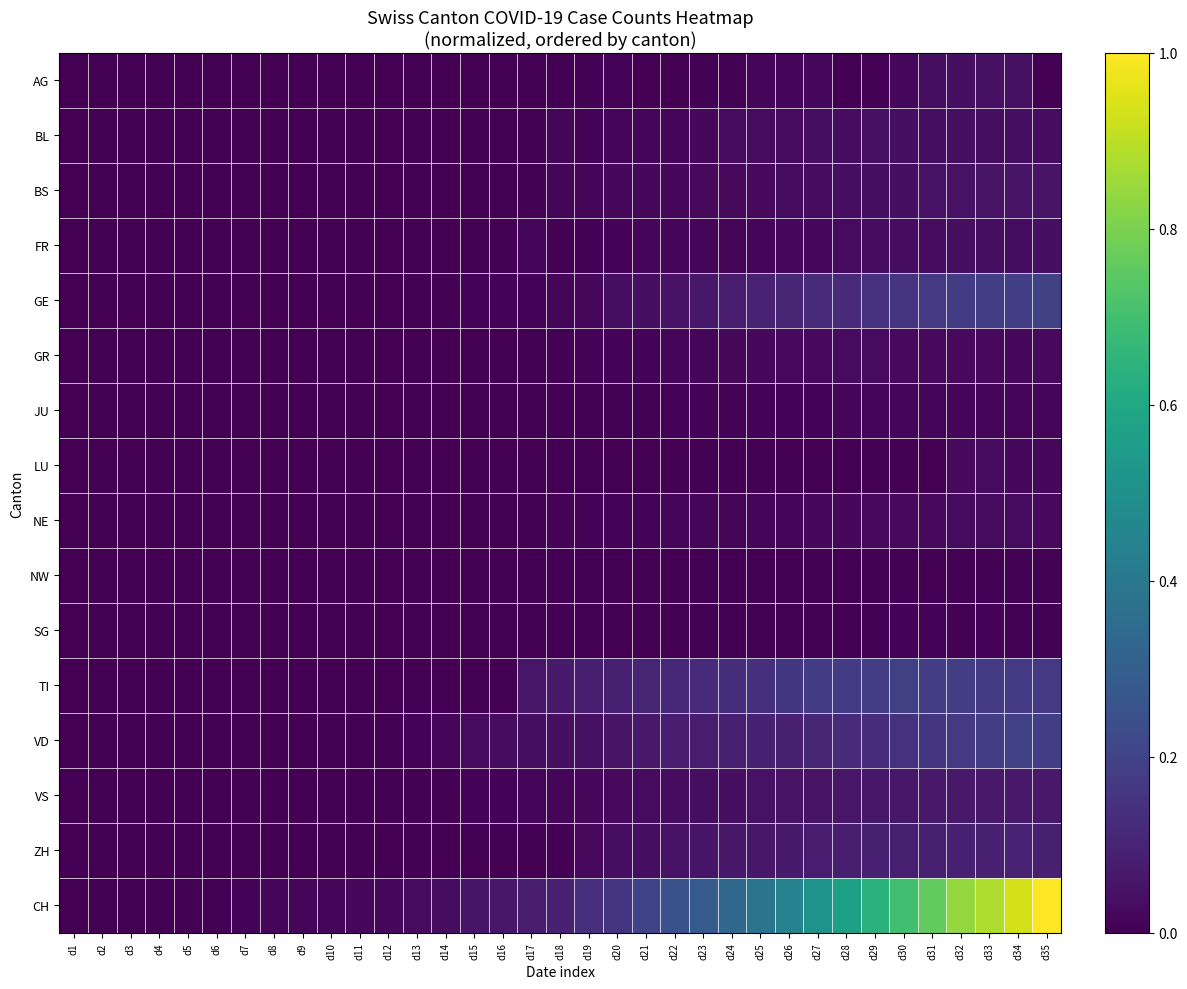

Reading right to left, extract all data points from this chart.

AG: d35=0.0	d34=0.0	d33=0.0	d32=0.0	d31=0.0	d30=0.0	d29=0.0	d28=0.0	d27=0.0	d26=0.0	d25=0.0	d24=0.0	d23=0.0	d22=0.0	d21=0.0	d20=0.0	d19=0.0	d18=0.0	d17=0.0	d16=0.0	d15=0.0	d14=0.0	d13=0.0	d12=0.0	d11=0.0	d10=0.0	d9=0.0	d8=0.0	d7=0.0	d6=0.0	d5=0.0	d4=0.0	d3=0.0	d2=0.0	d1=0.0
BL: d35=0.0	d34=0.0	d33=0.0	d32=0.0	d31=0.0	d30=0.0	d29=0.0	d28=0.0	d27=0.0	d26=0.0	d25=0.0	d24=0.0	d23=0.0	d22=0.0	d21=0.0	d20=0.0	d19=0.0	d18=0.0	d17=0.0	d16=0.0	d15=0.0	d14=0.0	d13=0.0	d12=0.0	d11=0.0	d10=0.0	d9=0.0	d8=0.0	d7=0.0	d6=0.0	d5=0.0	d4=0.0	d3=0.0	d2=0.0	d1=0.0
BS: d35=0.1	d34=0.1	d33=0.1	d32=0.0	d31=0.0	d30=0.0	d29=0.0	d28=0.0	d27=0.0	d26=0.0	d25=0.0	d24=0.0	d23=0.0	d22=0.0	d21=0.0	d20=0.0	d19=0.0	d18=0.0	d17=0.0	d16=0.0	d15=0.0	d14=0.0	d13=0.0	d12=0.0	d11=0.0	d10=0.0	d9=0.0	d8=0.0	d7=0.0	d6=0.0	d5=0.0	d4=0.0	d3=0.0	d2=0.0	d1=0.0
FR: d35=0.0	d34=0.0	d33=0.0	d32=0.0	d31=0.0	d30=0.0	d29=0.0	d28=0.0	d27=0.0	d26=0.0	d25=0.0	d24=0.0	d23=0.0	d22=0.0	d21=0.0	d20=0.0	d19=0.0	d18=0.0	d17=0.0	d16=0.0	d15=0.0	d14=0.0	d13=0.0	d12=0.0	d11=0.0	d10=0.0	d9=0.0	d8=0.0	d7=0.0	d6=0.0	d5=0.0	d4=0.0	d3=0.0	d2=0.0	d1=0.0
GE: d35=0.2	d34=0.2	d33=0.2	d32=0.2	d31=0.2	d30=0.2	d29=0.1	d28=0.1	d27=0.1	d26=0.1	d25=0.1	d24=0.1	d23=0.1	d22=0.0	d21=0.0	d20=0.0	d19=0.0	d18=0.0	d17=0.0	d16=0.0	d15=0.0	d14=0.0	d13=0.0	d12=0.0	d11=0.0	d10=0.0	d9=0.0	d8=0.0	d7=0.0	d6=0.0	d5=0.0	d4=0.0	d3=0.0	d2=0.0	d1=0.0
GR: d35=0.0	d34=0.0	d33=0.0	d32=0.0	d31=0.0	d30=0.0	d29=0.0	d28=0.0	d27=0.0	d26=0.0	d25=0.0	d24=0.0	d23=0.0	d22=0.0	d21=0.0	d20=0.0	d19=0.0	d18=0.0	d17=0.0	d16=0.0	d15=0.0	d14=0.0	d13=0.0	d12=0.0	d11=0.0	d10=0.0	d9=0.0	d8=0.0	d7=0.0	d6=0.0	d5=0.0	d4=0.0	d3=0.0	d2=0.0	d1=0.0
JU: d35=0.0	d34=0.0	d33=0.0	d32=0.0	d31=0.0	d30=0.0	d29=0.0	d28=0.0	d27=0.0	d26=0.0	d25=0.0	d24=0.0	d23=0.0	d22=0.0	d21=0.0	d20=0.0	d19=0.0	d18=0.0	d17=0.0	d16=0.0	d15=0.0	d14=0.0	d13=0.0	d12=0.0	d11=0.0	d10=0.0	d9=0.0	d8=0.0	d7=0.0	d6=0.0	d5=0.0	d4=0.0	d3=0.0	d2=0.0	d1=0.0
LU: d35=0.0	d34=0.0	d33=0.0	d32=0.0	d31=0.0	d30=0.0	d29=0.0	d28=0.0	d27=0.0	d26=0.0	d25=0.0	d24=0.0	d23=0.0	d22=0.0	d21=0.0	d20=0.0	d19=0.0	d18=0.0	d17=0.0	d16=0.0	d15=0.0	d14=0.0	d13=0.0	d12=0.0	d11=0.0	d10=0.0	d9=0.0	d8=0.0	d7=0.0	d6=0.0	d5=0.0	d4=0.0	d3=0.0	d2=0.0	d1=0.0
NE: d35=0.0	d34=0.0	d33=0.0	d32=0.0	d31=0.0	d30=0.0	d29=0.0	d28=0.0	d27=0.0	d26=0.0	d25=0.0	d24=0.0	d23=0.0	d22=0.0	d21=0.0	d20=0.0	d19=0.0	d18=0.0	d17=0.0	d16=0.0	d15=0.0	d14=0.0	d13=0.0	d12=0.0	d11=0.0	d10=0.0	d9=0.0	d8=0.0	d7=0.0	d6=0.0	d5=0.0	d4=0.0	d3=0.0	d2=0.0	d1=0.0
NW: d35=0.0	d34=0.0	d33=0.0	d32=0.0	d31=0.0	d30=0.0	d29=0.0	d28=0.0	d27=0.0	d26=0.0	d25=0.0	d24=0.0	d23=0.0	d22=0.0	d21=0.0	d20=0.0	d19=0.0	d18=0.0	d17=0.0	d16=0.0	d15=0.0	d14=0.0	d13=0.0	d12=0.0	d11=0.0	d10=0.0	d9=0.0	d8=0.0	d7=0.0	d6=0.0	d5=0.0	d4=0.0	d3=0.0	d2=0.0	d1=0.0
SG: d35=0.0	d34=0.0	d33=0.0	d32=0.0	d31=0.0	d30=0.0	d29=0.0	d28=0.0	d27=0.0	d26=0.0	d25=0.0	d24=0.0	d23=0.0	d22=0.0	d21=0.0	d20=0.0	d19=0.0	d18=0.0	d17=0.0	d16=0.0	d15=0.0	d14=0.0	d13=0.0	d12=0.0	d11=0.0	d10=0.0	d9=0.0	d8=0.0	d7=0.0	d6=0.0	d5=0.0	d4=0.0	d3=0.0	d2=0.0	d1=0.0
TI: d35=0.2	d34=0.2	d33=0.2	d32=0.2	d31=0.2	d30=0.2	d29=0.2	d28=0.2	d27=0.2	d26=0.2	d25=0.1	d24=0.1	d23=0.1	d22=0.1	d21=0.1	d20=0.1	d19=0.1	d18=0.1	d17=0.1	d16=0.0	d15=0.0	d14=0.0	d13=0.0	d12=0.0	d11=0.0	d10=0.0	d9=0.0	d8=0.0	d7=0.0	d6=0.0	d5=0.0	d4=0.0	d3=0.0	d2=0.0	d1=0.0
VD: d35=0.2	d34=0.2	d33=0.2	d32=0.2	d31=0.2	d30=0.1	d29=0.1	d28=0.1	d27=0.1	d26=0.1	d25=0.1	d24=0.1	d23=0.1	d22=0.1	d21=0.1	d20=0.1	d19=0.0	d18=0.0	d17=0.0	d16=0.0	d15=0.0	d14=0.0	d13=0.0	d12=0.0	d11=0.0	d10=0.0	d9=0.0	d8=0.0	d7=0.0	d6=0.0	d5=0.0	d4=0.0	d3=0.0	d2=0.0	d1=0.0
VS: d35=0.1	d34=0.1	d33=0.1	d32=0.1	d31=0.1	d30=0.1	d29=0.1	d28=0.1	d27=0.1	d26=0.1	d25=0.0	d24=0.0	d23=0.0	d22=0.0	d21=0.0	d20=0.0	d19=0.0	d18=0.0	d17=0.0	d16=0.0	d15=0.0	d14=0.0	d13=0.0	d12=0.0	d11=0.0	d10=0.0	d9=0.0	d8=0.0	d7=0.0	d6=0.0	d5=0.0	d4=0.0	d3=0.0	d2=0.0	d1=0.0
ZH: d35=0.1	d34=0.1	d33=0.1	d32=0.1	d31=0.1	d30=0.1	d29=0.1	d28=0.1	d27=0.1	d26=0.1	d25=0.1	d24=0.1	d23=0.1	d22=0.1	d21=0.0	d20=0.0	d19=0.0	d18=0.0	d17=0.0	d16=0.0	d15=0.0	d14=0.0	d13=0.0	d12=0.0	d11=0.0	d10=0.0	d9=0.0	d8=0.0	d7=0.0	d6=0.0	d5=0.0	d4=0.0	d3=0.0	d2=0.0	d1=0.0
CH: d35=1.0	d34=0.9	d33=0.9	d32=0.8	d31=0.8	d30=0.7	d29=0.6	d28=0.6	d27=0.5	d26=0.4	d25=0.4	d24=0.3	d23=0.3	d22=0.3	d21=0.2	d20=0.2	d19=0.1	d18=0.1	d17=0.1	d16=0.1	d15=0.1	d14=0.0	d13=0.0	d12=0.0	d11=0.0	d10=0.0	d9=0.0	d8=0.0	d7=0.0	d6=0.0	d5=0.0	d4=0.0	d3=0.0	d2=0.0	d1=0.0